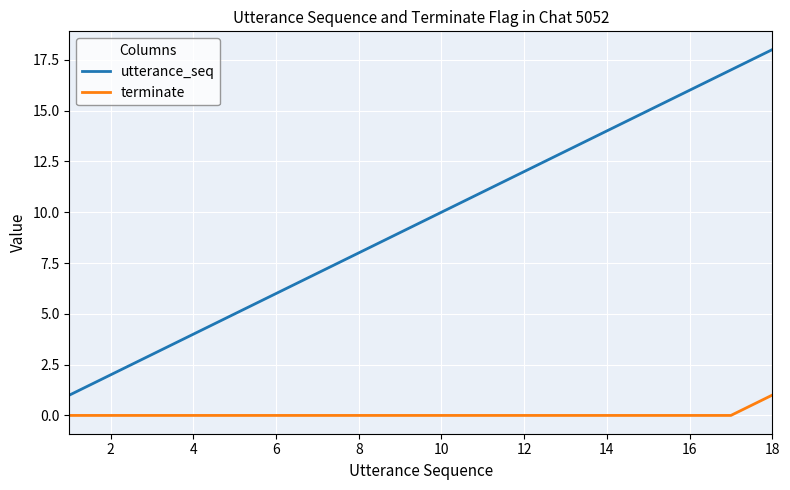

What are all the series names shown in the legend?

utterance_seq, terminate